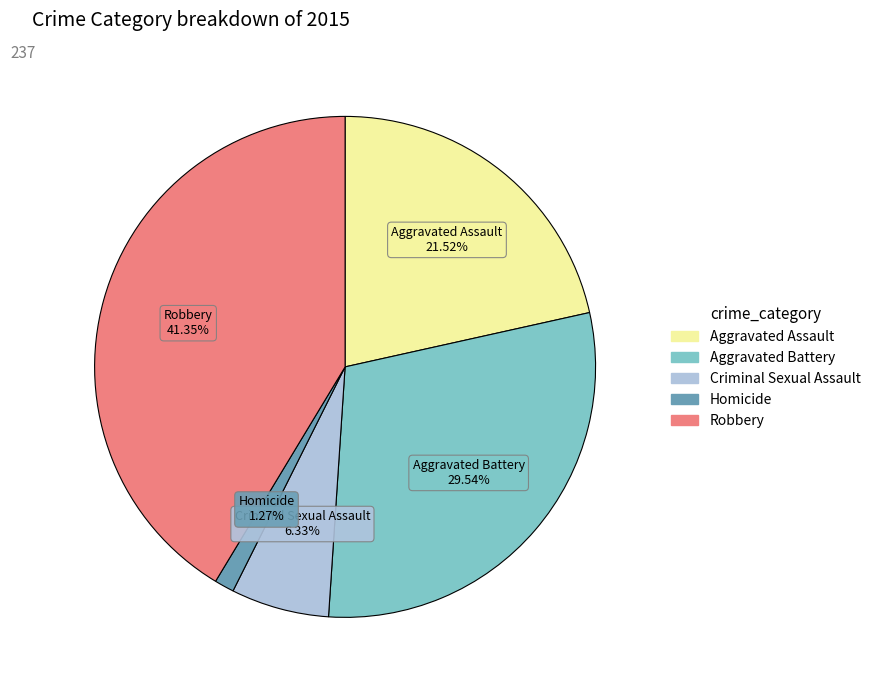

True or false: Aggravated Battery accounts for 30% of the total.

True